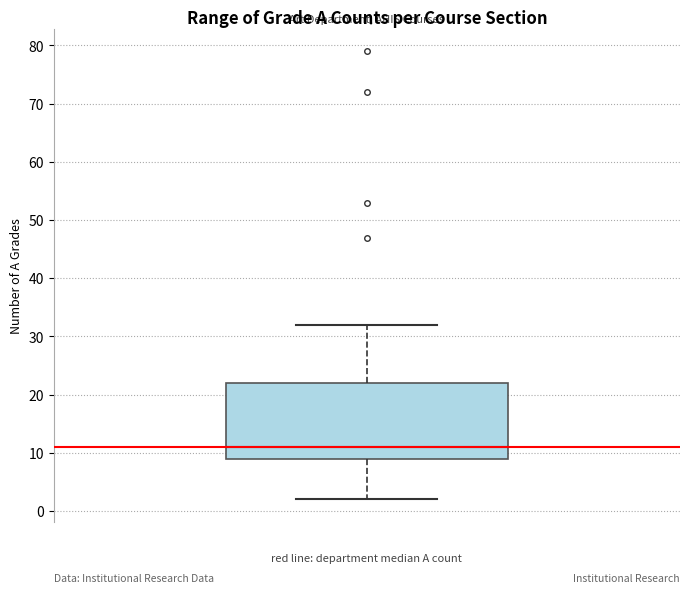

Where is the lower edge of the box on the y-axis? The values are not printed on the chart, so give them approximately, as read against the axis.

9